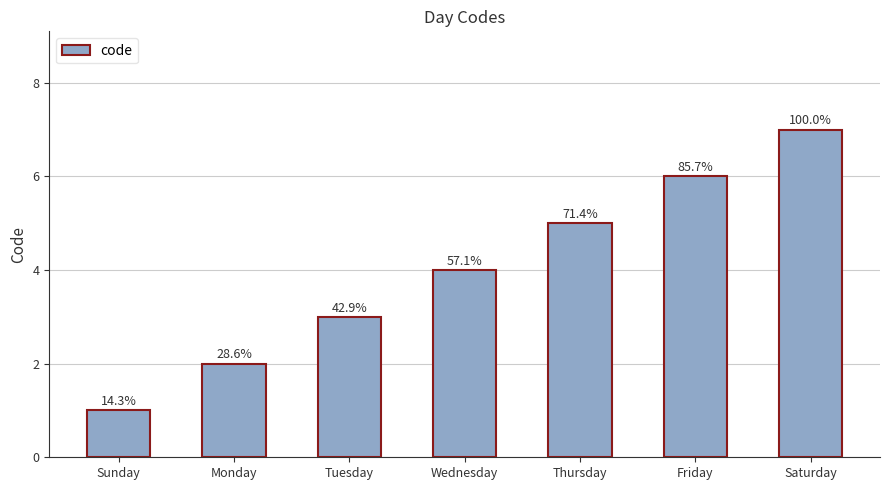

Rank the categories by value from lowest to highest.

Sunday, Monday, Tuesday, Wednesday, Thursday, Friday, Saturday